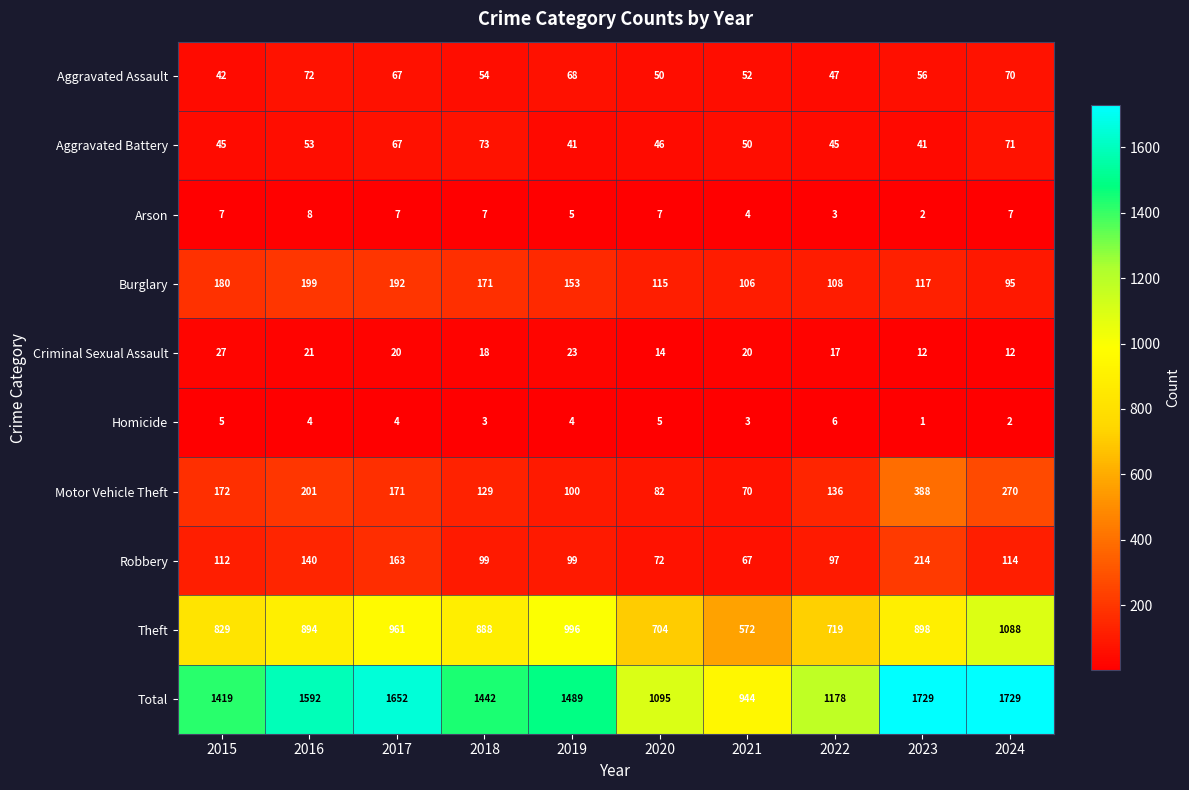

At which label is Burglary closest to 147?

2019